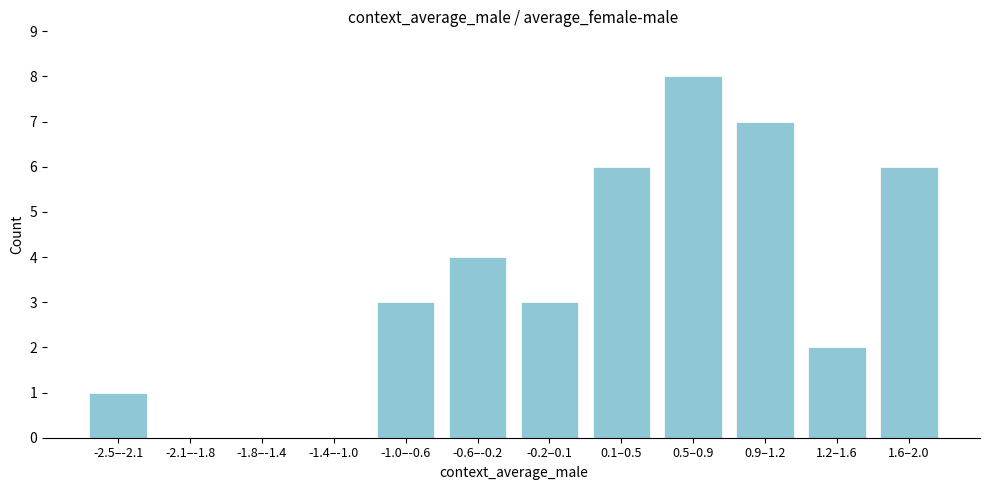

Reading right to left, what are all the values shown in this chart?

1.6–2.0=6	1.2–1.6=2	0.9–1.2=7	0.5–0.9=8	0.1–0.5=6	-0.2–0.1=3	-0.6–-0.2=4	-1.0–-0.6=3	-1.4–-1.0=0	-1.8–-1.4=0	-2.1–-1.8=0	-2.5–-2.1=1